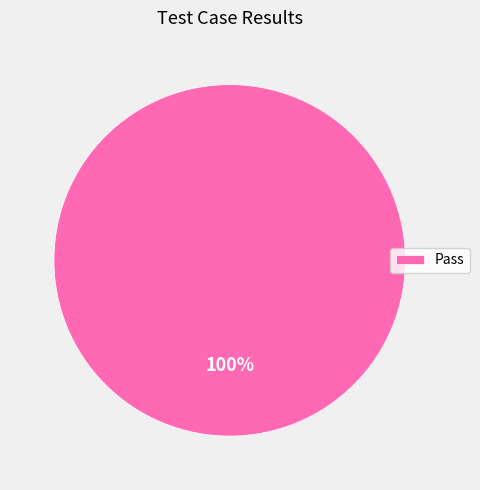

Rank the categories by value from lowest to highest.

Pass